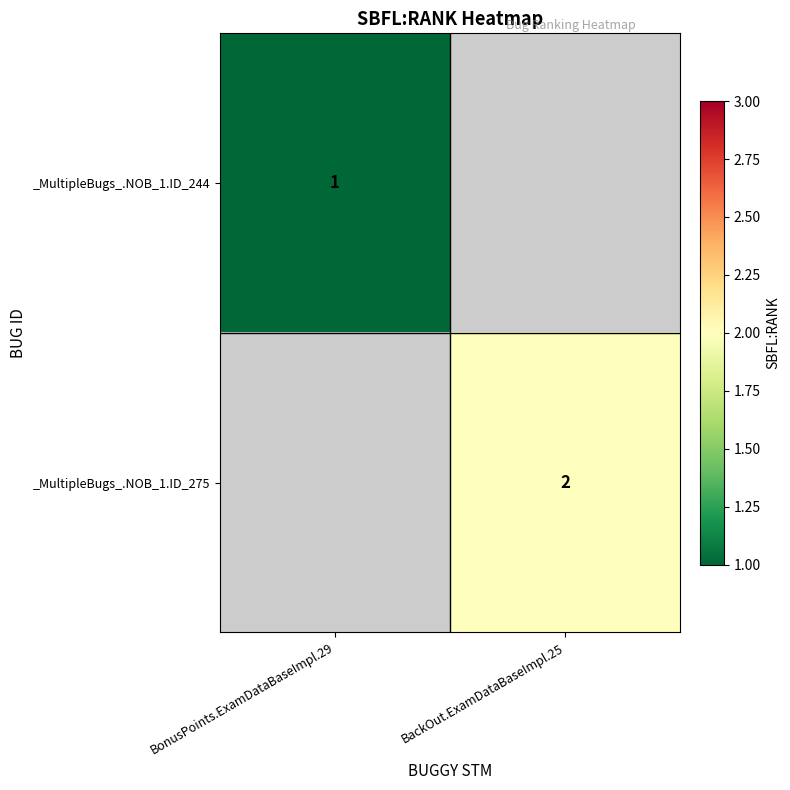

Which category has the highest value across all series?

BackOut.ExamDataBaseImpl.25